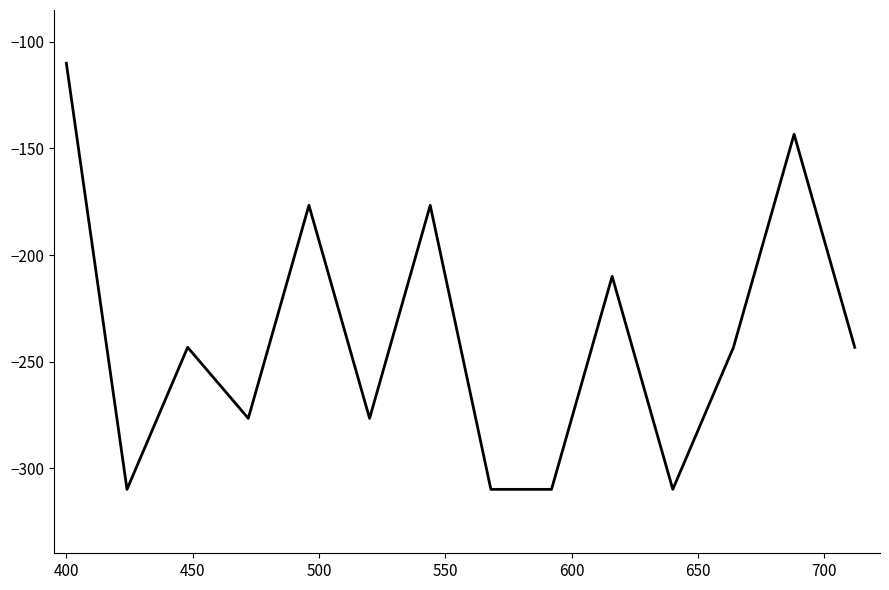

Reading right to left, what are all the values shown in this chart?

-243.3	-143.3	-243.3	-310.0	-210.0	-310.0	-310.0	-176.7	-276.7	-176.7	-276.7	-243.3	-310.0	-110.0